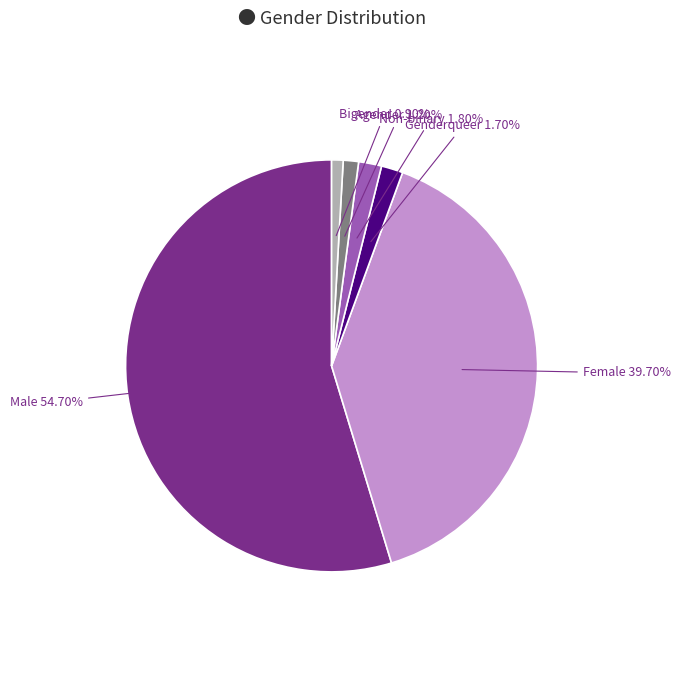

How many slices are in this pie chart?

6